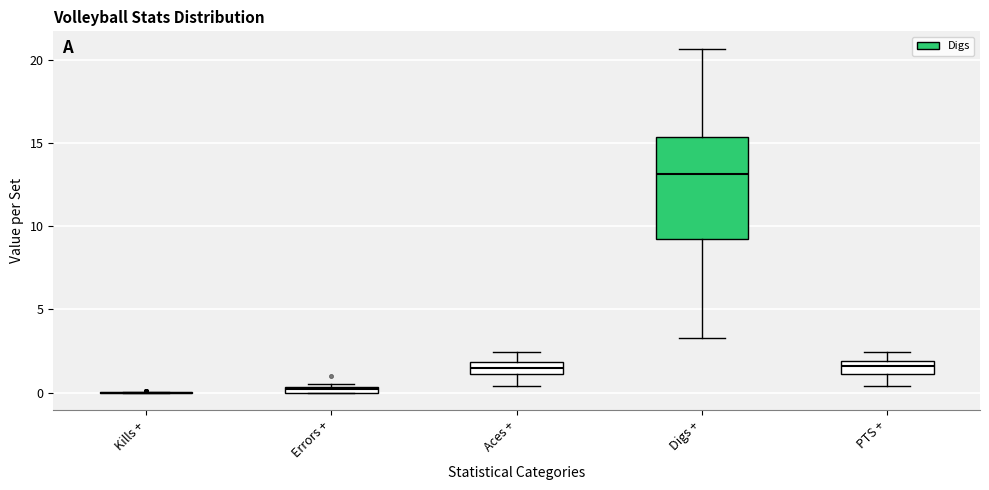

Comparing the boxes themselves (not the whiskers), which one is the tallest?

Digs +